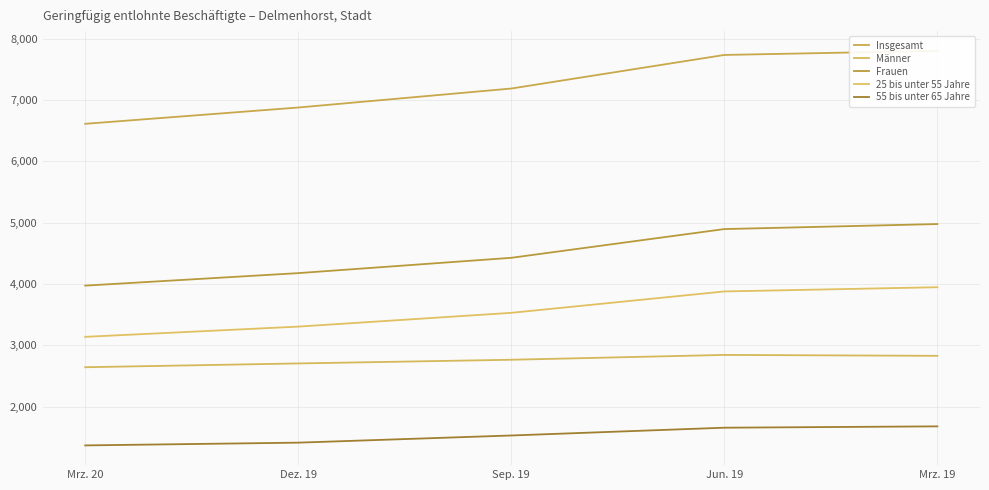

Which series has the largest range (max minus min)?

Insgesamt